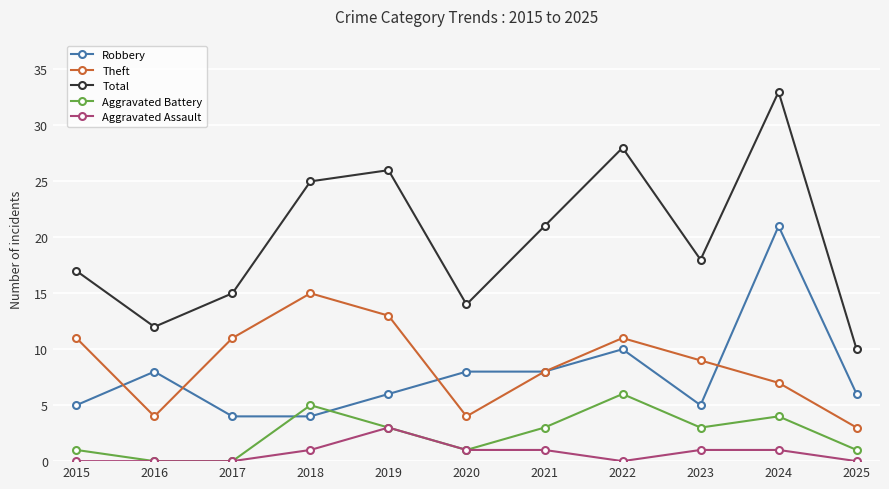

Which series changed the most between 2020 and 2025?

Total